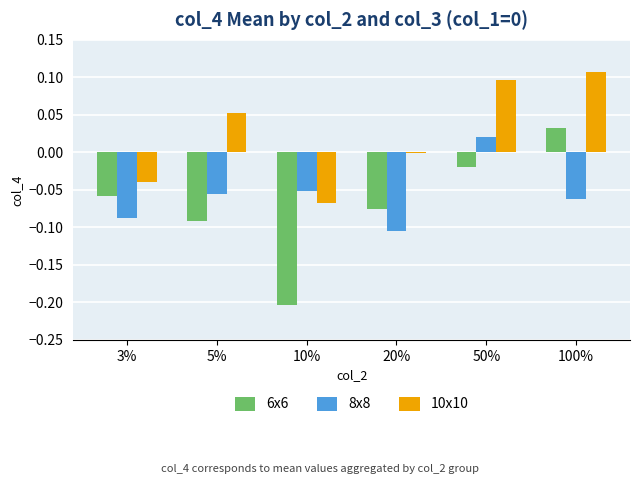

At which category does the chart reach its peak across all series?

100%